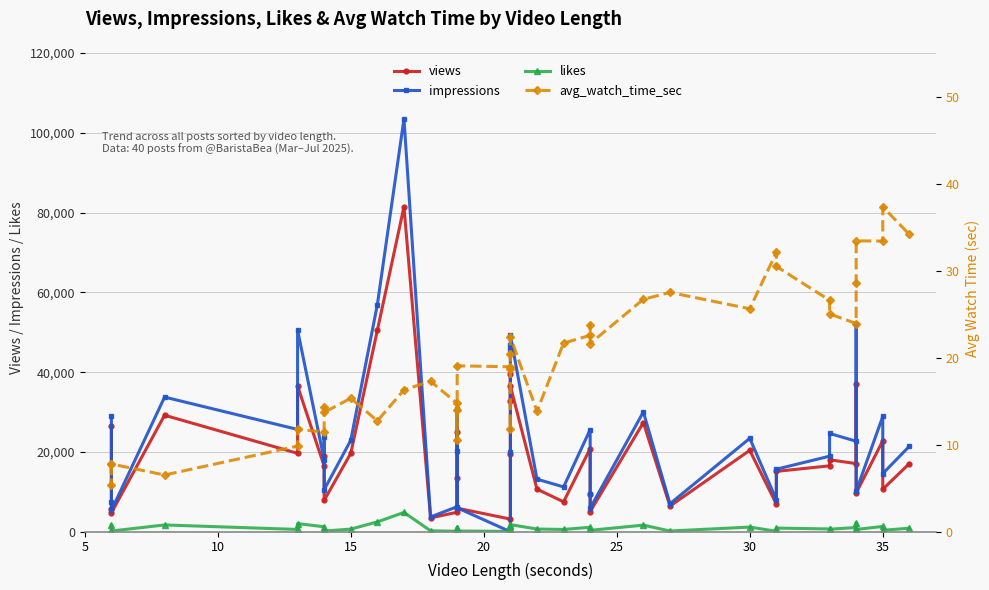

What is the difference between the second highest and minimum values in the avg_watch_time_sec series?

28.8